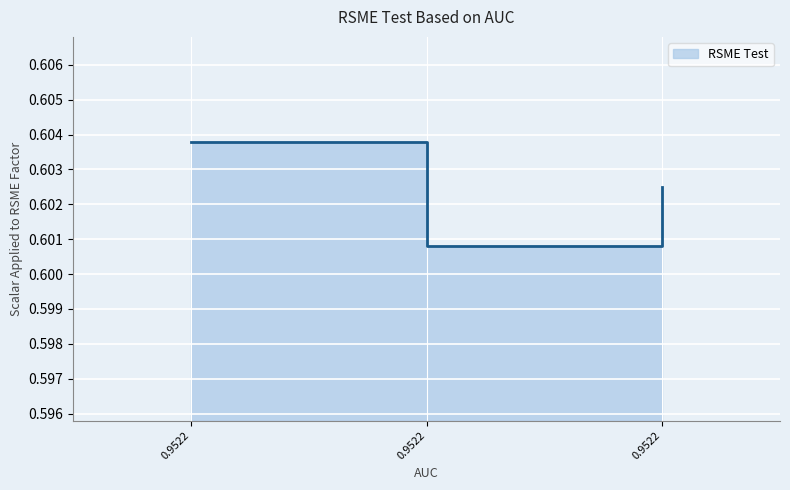

List the labels in order of value, largest first.

0.9522, 0.9522, 0.9522